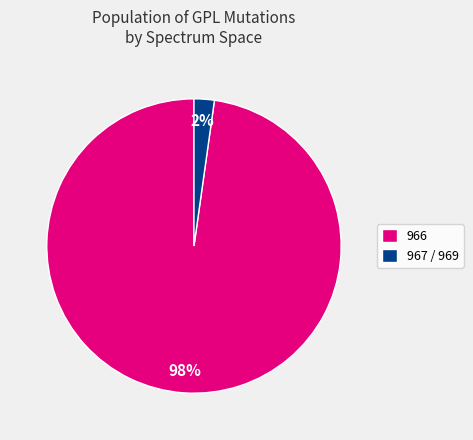

To the nearest percent, what percentage of the pie is 966?

98%